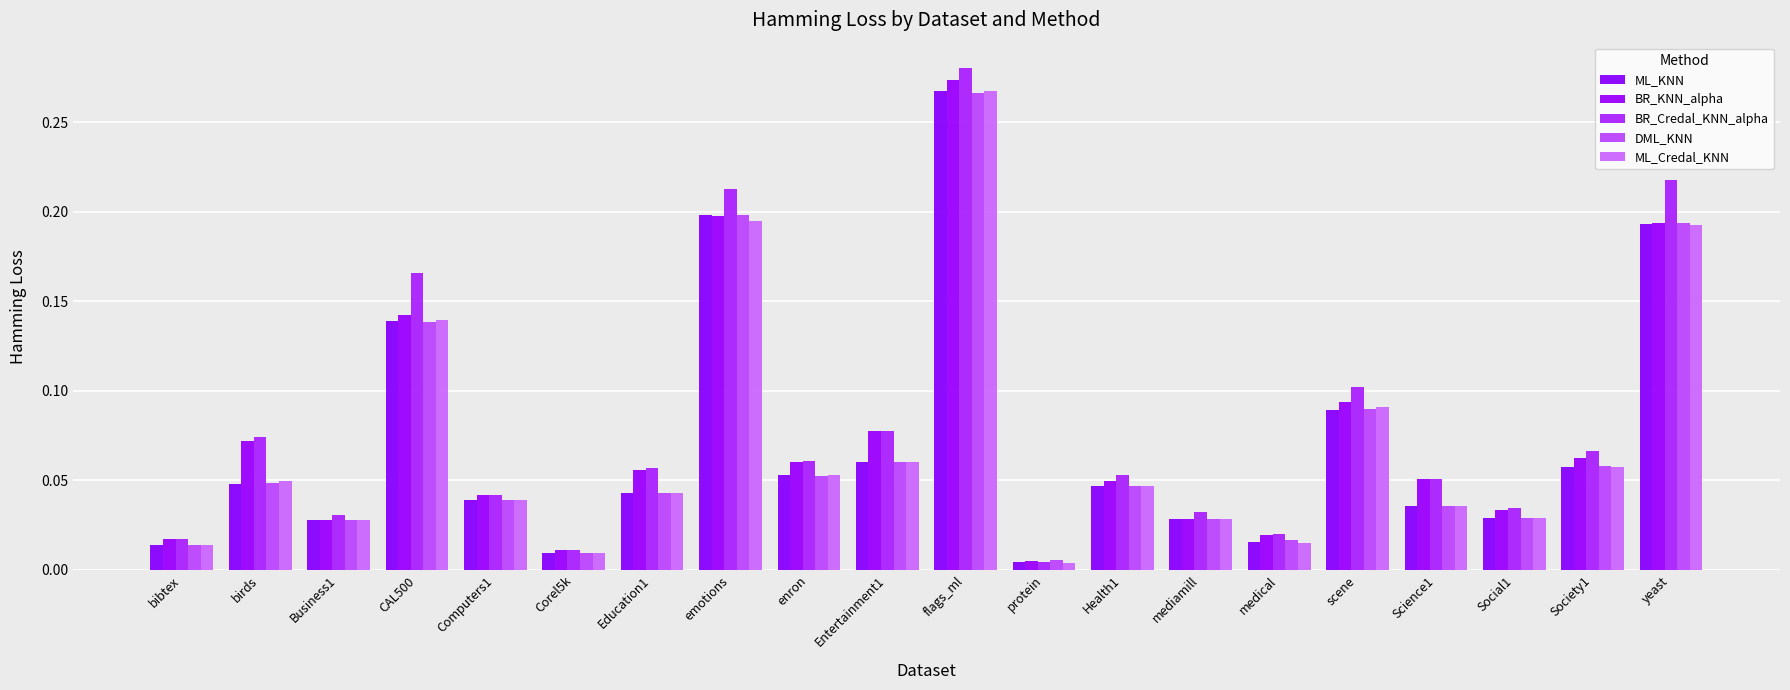

How many groups of bars are there?

20